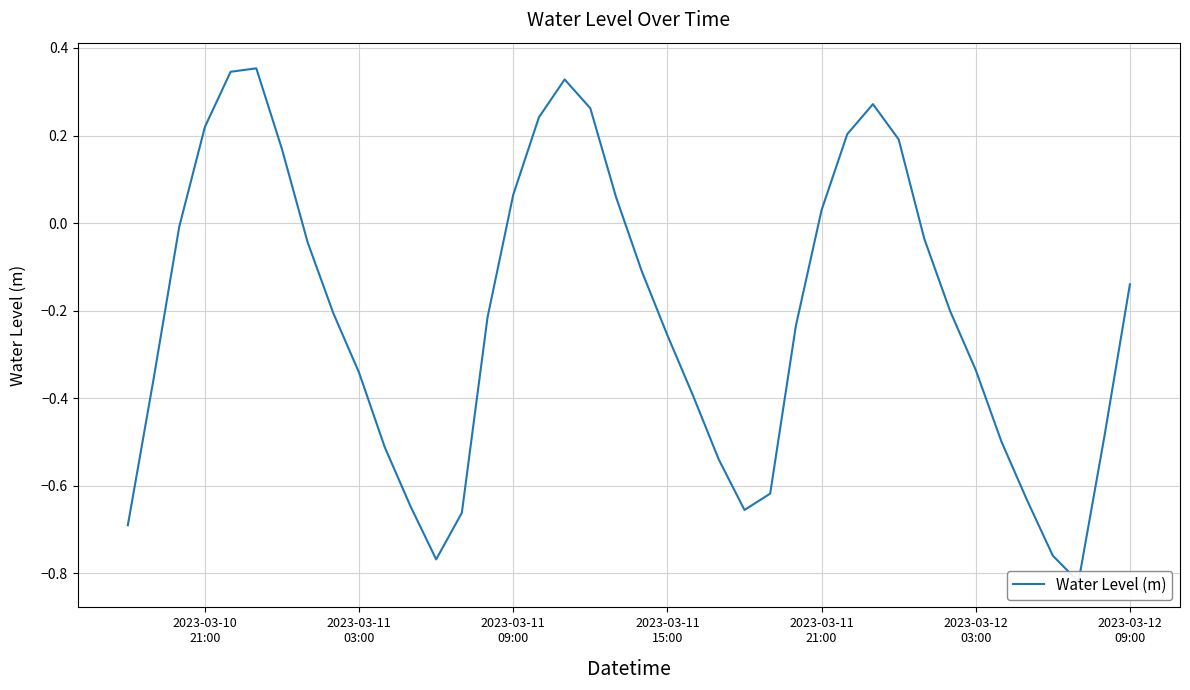

True or false: the data shows 0.0 at 2023-03-11 21:00.

True